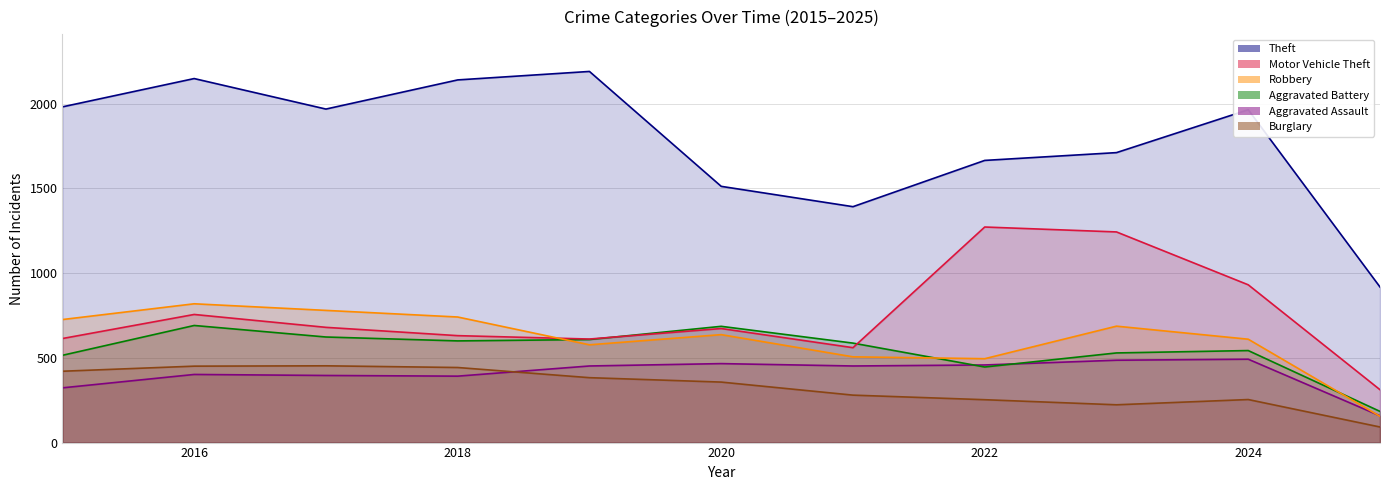

Which category has the highest value in the Aggravated Battery series?

2016